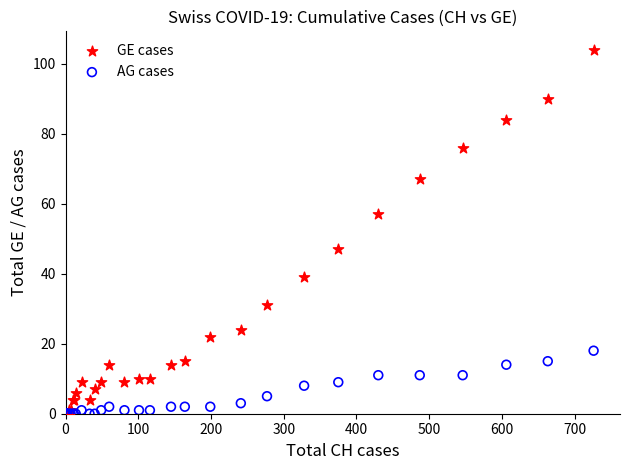

What are all the series names shown in the legend?

GE cases, AG cases